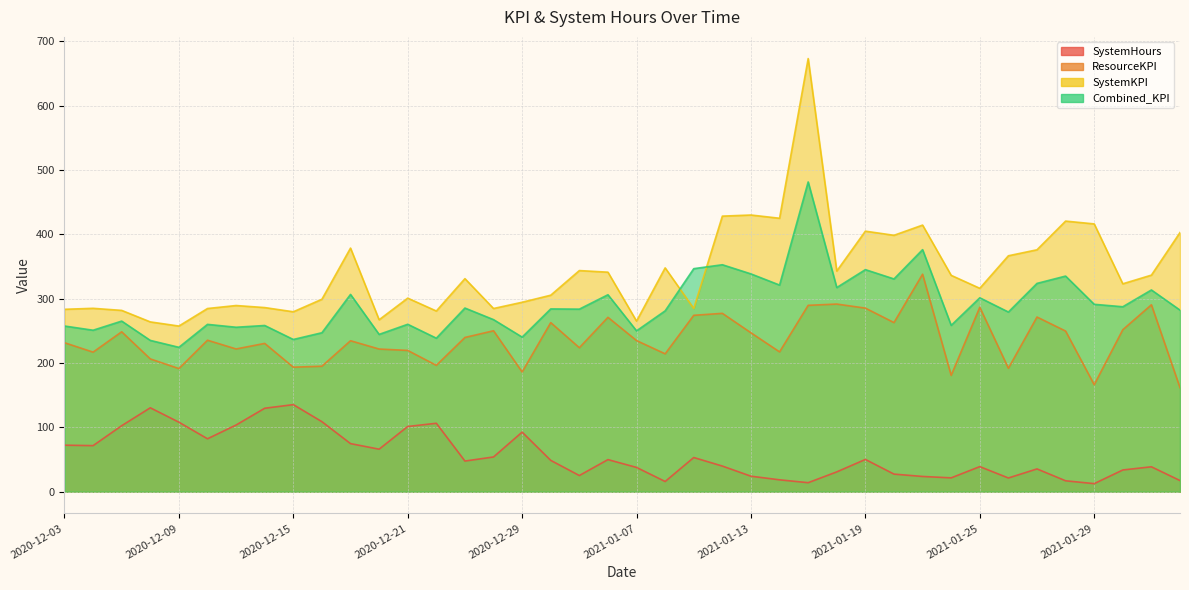

How many data points in Combined_KPI are less than 283?

20